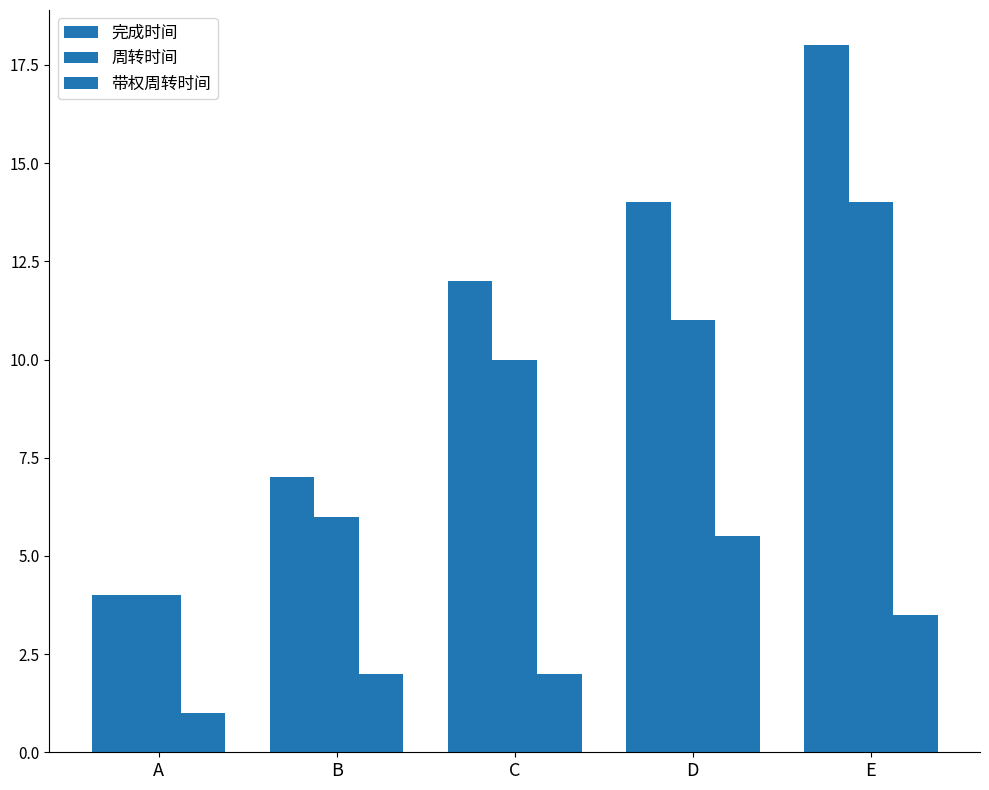

What is the value of the 完成时间 bar at the 1st from the left?

4.0